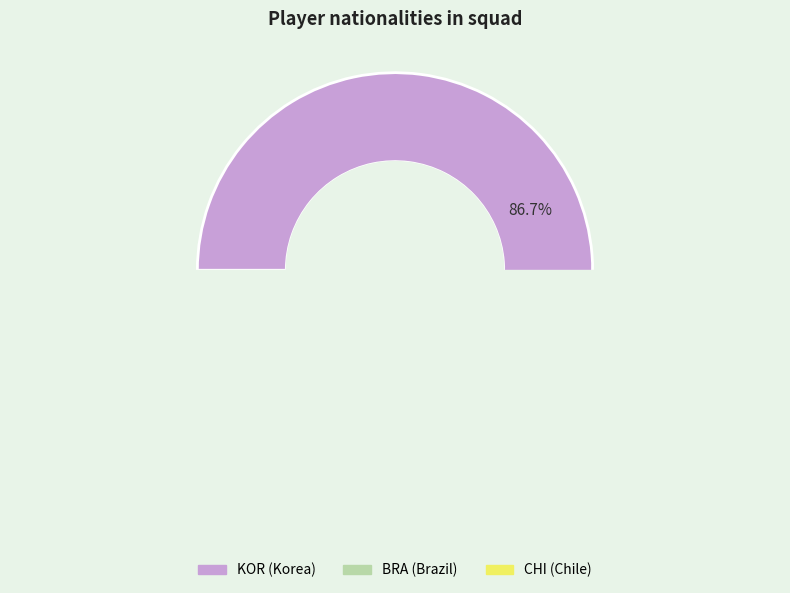

Which slice represents more than half of the pie?

KOR